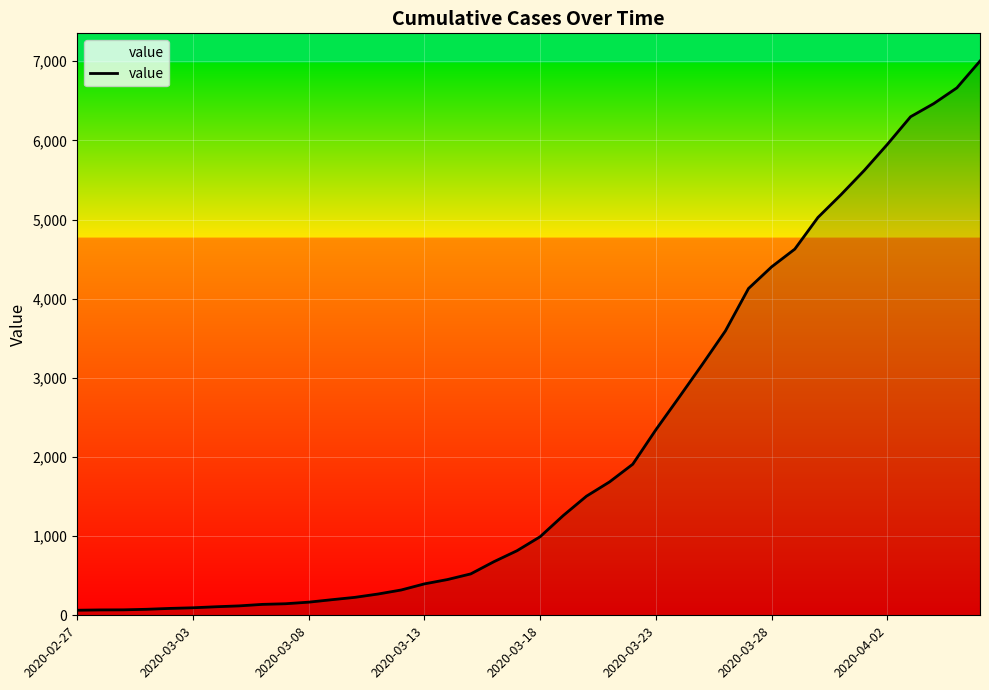

What is the difference between the maximum and minimum values?

6939